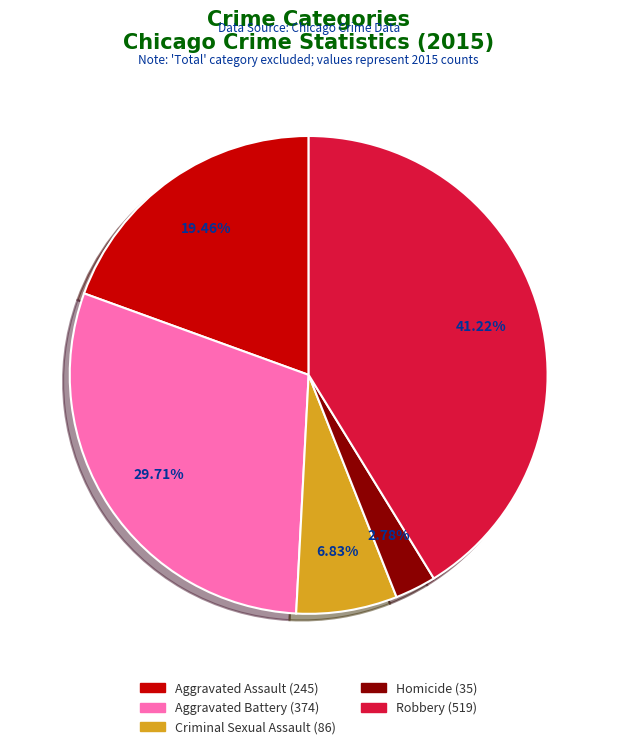

What percentage is the Aggravated Battery slice, to the nearest percent?

30%